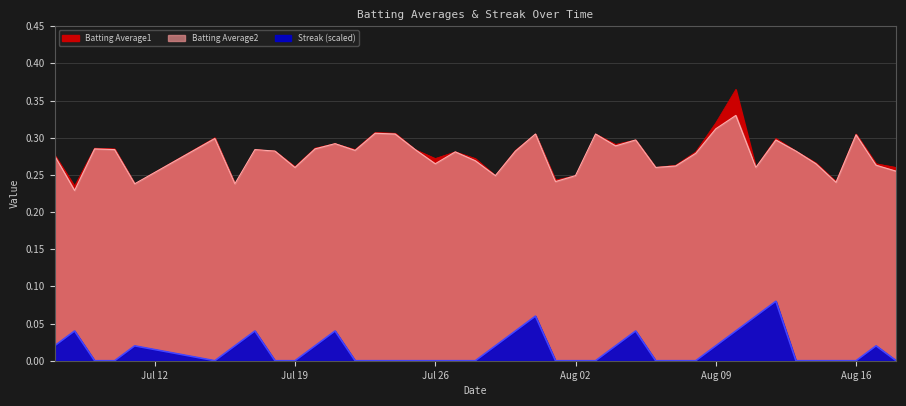

What is the difference between the maximum and minimum values in the Batting Average1 series?

0.1